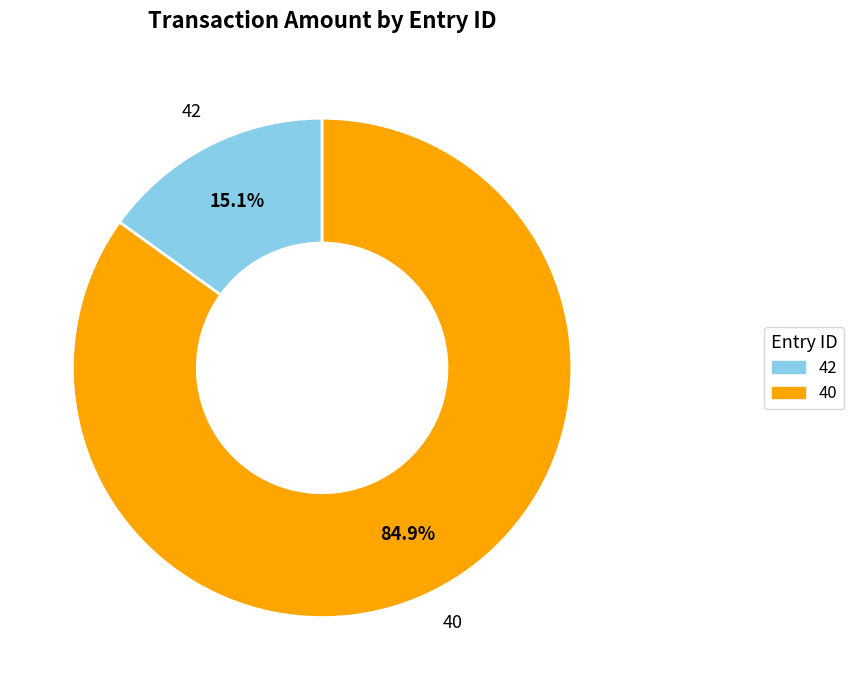

To the nearest percent, what portion does 42 represent?

15%